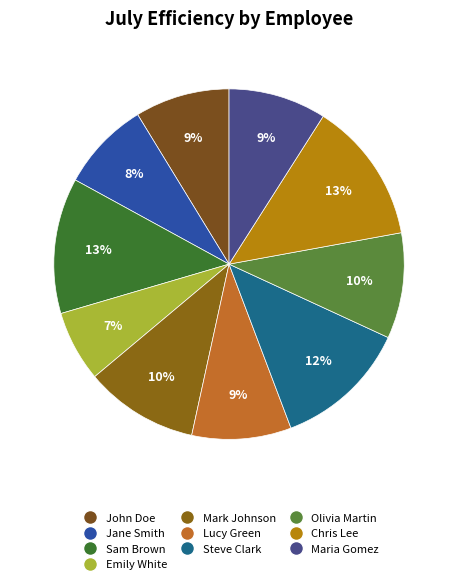

What is the smallest slice in the pie chart?

Emily White